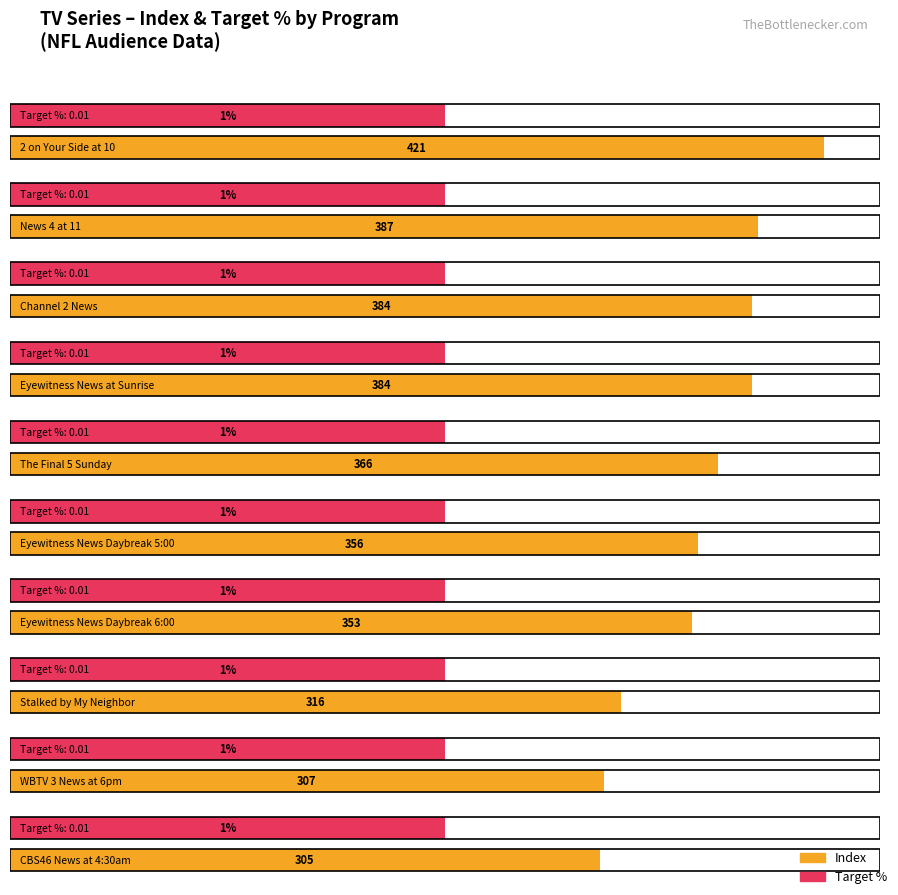

Reading right to left, transcribe all the data shown in this chart.

Index: CBS46 News at 4:30am=305.0	WBTV 3 News at 6pm=307.0	Stalked by My Neighbor=316.0	Eyewitness News Daybreak 6:00=353.0	Eyewitness News Daybreak 5:00=356.0	The Final 5 Sunday=366.0	Eyewitness News at Sunrise=384.0	Channel 2 News=384.0	News 4 at 11=387.0	2 on Your Side at 10=421.0
Target %: CBS46 News at 4:30am=0.0	WBTV 3 News at 6pm=0.0	Stalked by My Neighbor=0.0	Eyewitness News Daybreak 6:00=0.0	Eyewitness News Daybreak 5:00=0.0	The Final 5 Sunday=0.0	Eyewitness News at Sunrise=0.0	Channel 2 News=0.0	News 4 at 11=0.0	2 on Your Side at 10=0.0